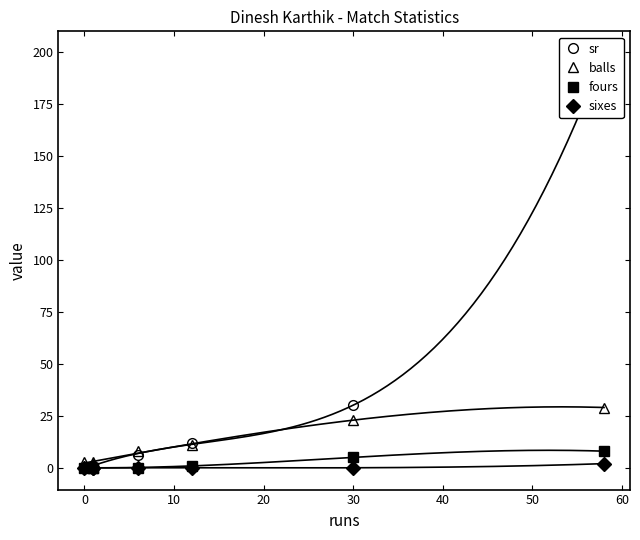

Reading left to right, extract all data points from this chart.

sr: 0	1	1	6	12	30	200
balls: 3	2	3	8	11	23	29
fours: 0	0	0	0	1	5	8
sixes: 0	0	0	0	0	0	2